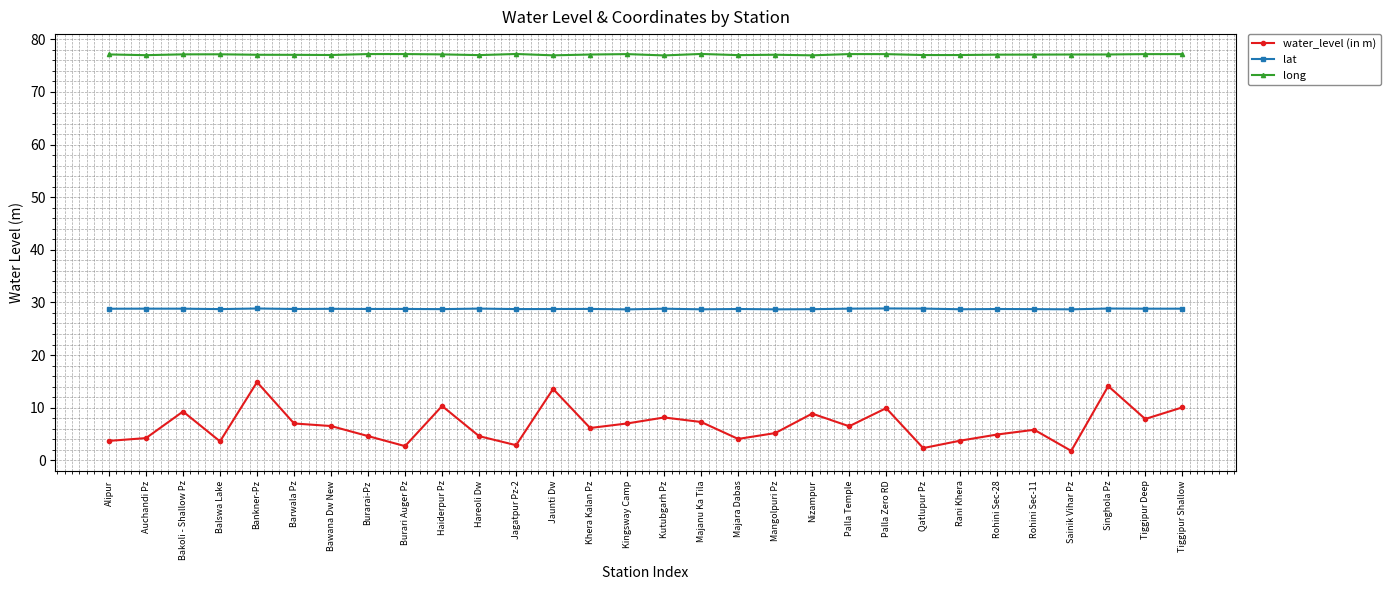

What is the highest value of the lat series?

28.9